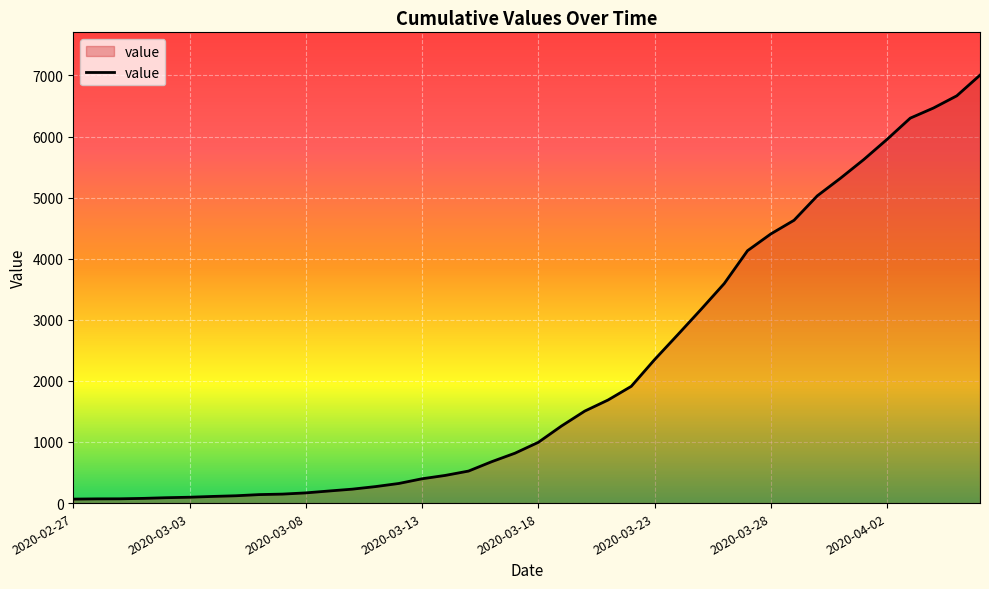

What is the difference between the maximum and minimum values?

6940